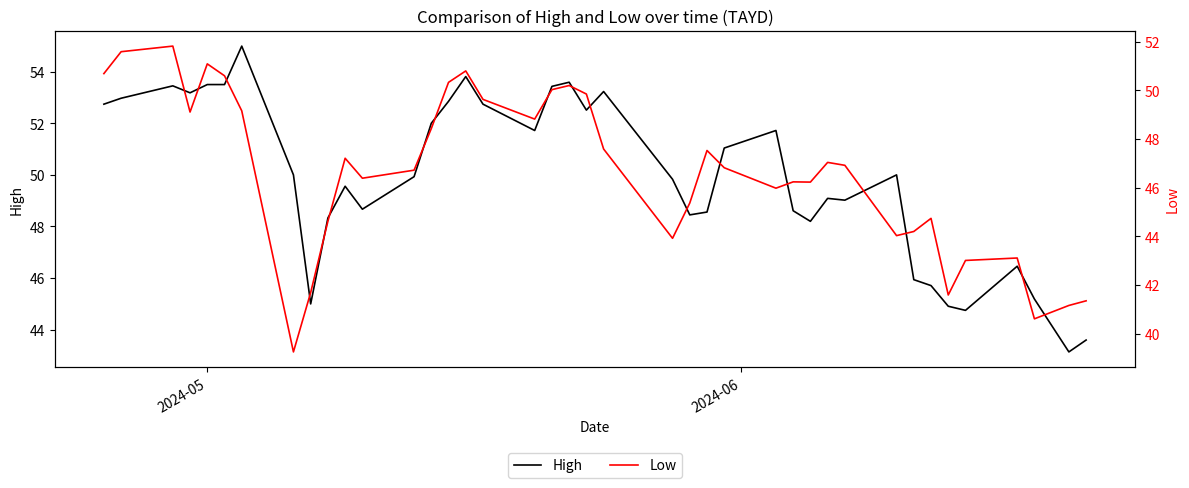

What is the lowest value of the High series?

43.1